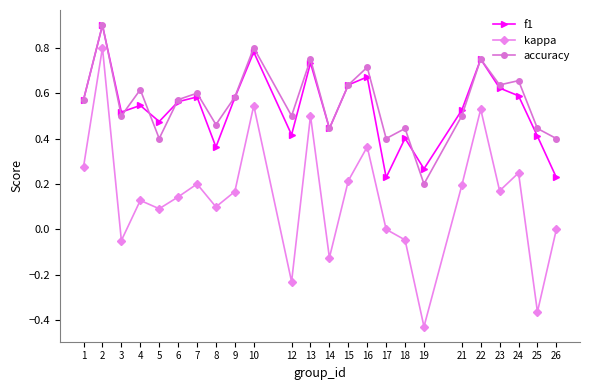

Which category has the highest value across all series?

2